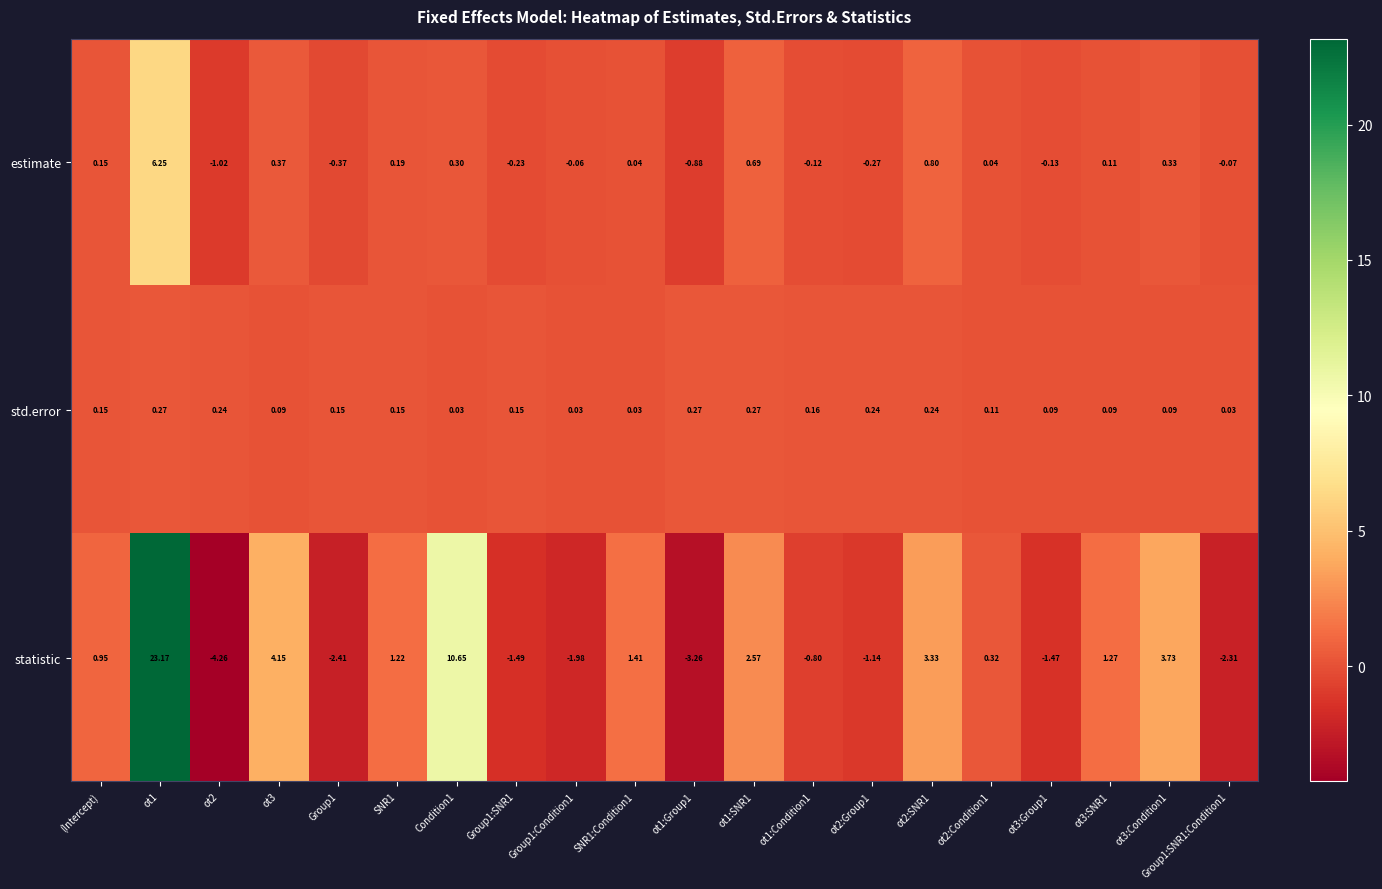

Is the value of estimate at Group1:Condition1 greater than the value of statistic at Group1:SNR1:Condition1?

Yes